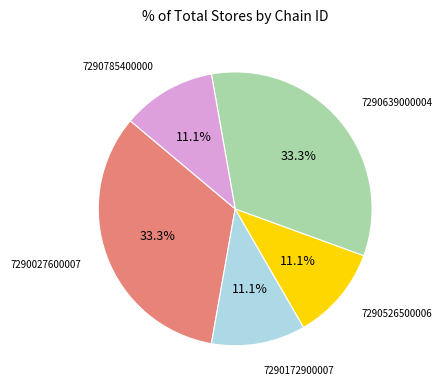

Does any single category account for the majority?

No